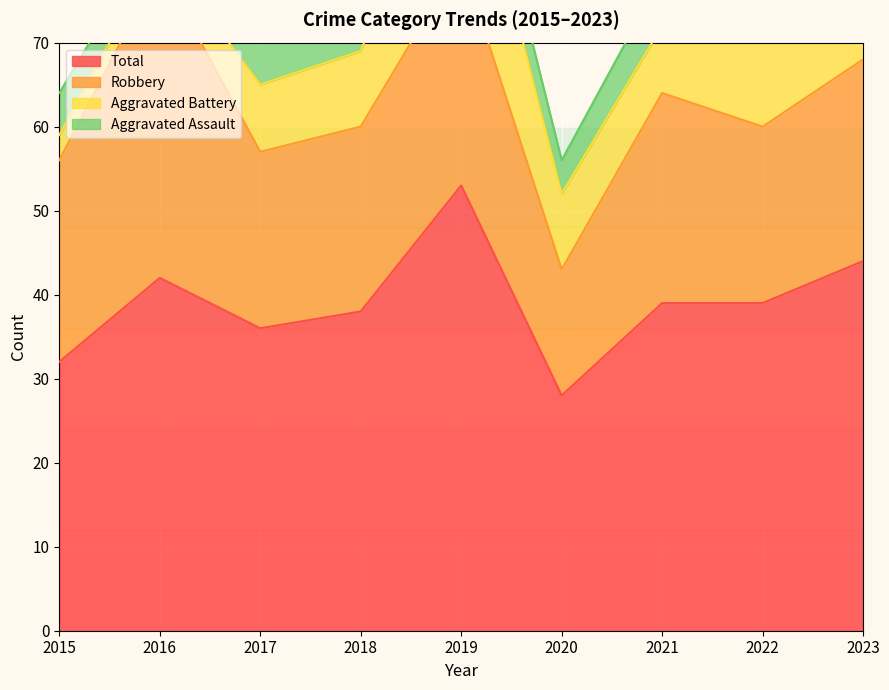

What are all the series names shown in the legend?

Aggravated Assault, Aggravated Battery, Robbery, Total